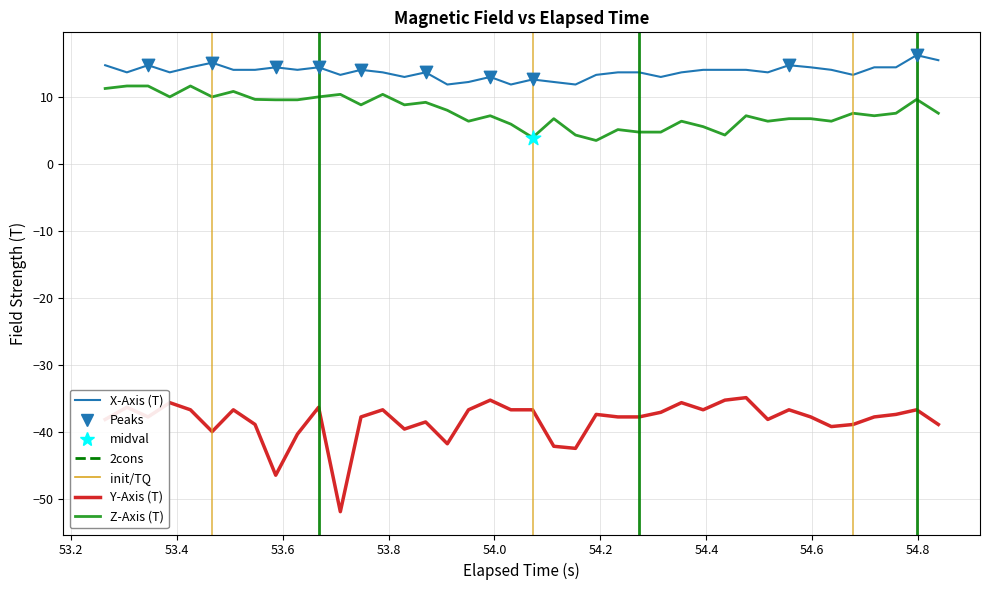

Which series has the largest range (max minus min)?

Y-Axis (T)